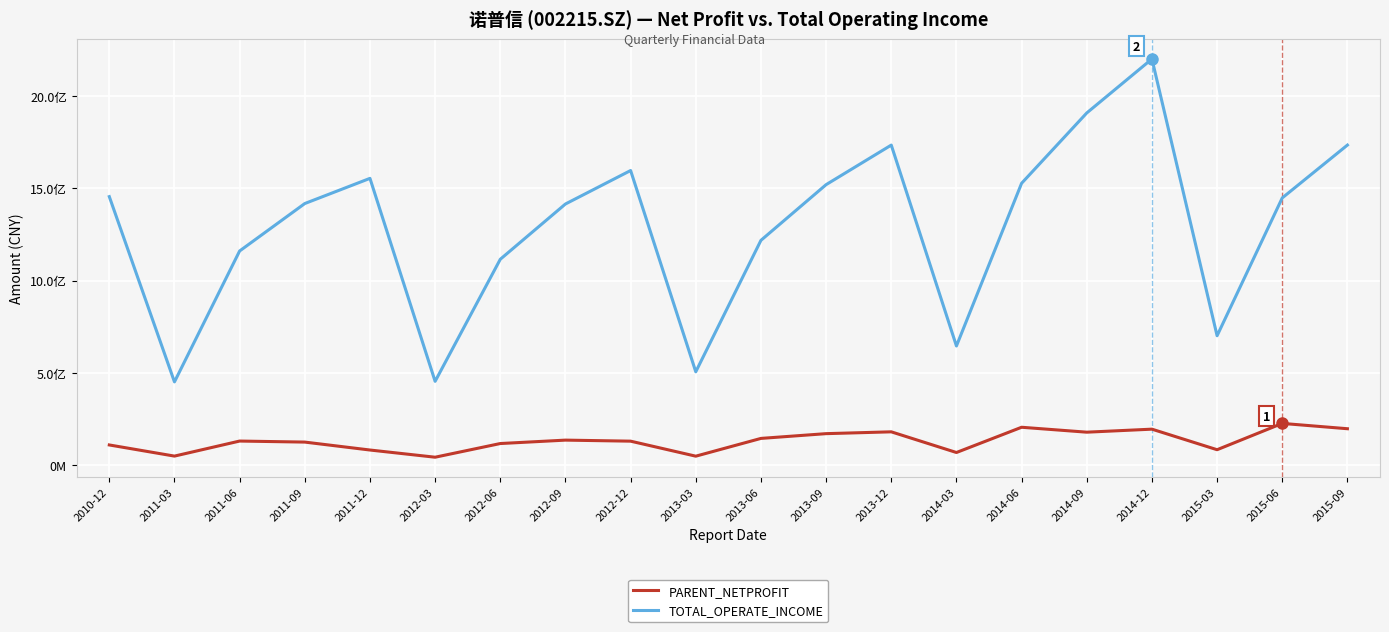

How many interior local peaks does the TOTAL_OPERATE_INCOME series have?

4